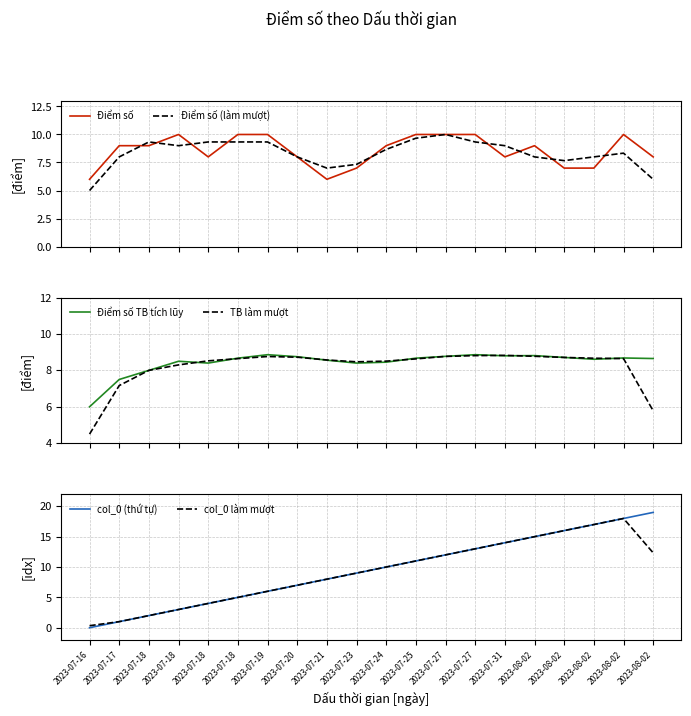

In Điểm số TB tích lũy, how many points are higher than both neighbors (excluding endpoints)?

5